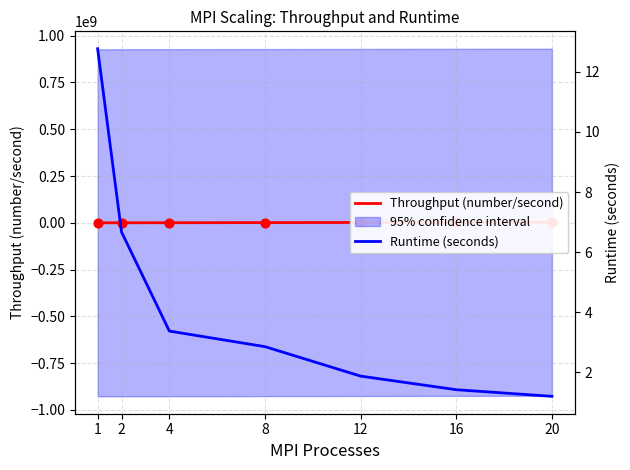

Is the value of Throughput (number/second) at 16 greater than the value of Runtime (seconds) at 1?

Yes